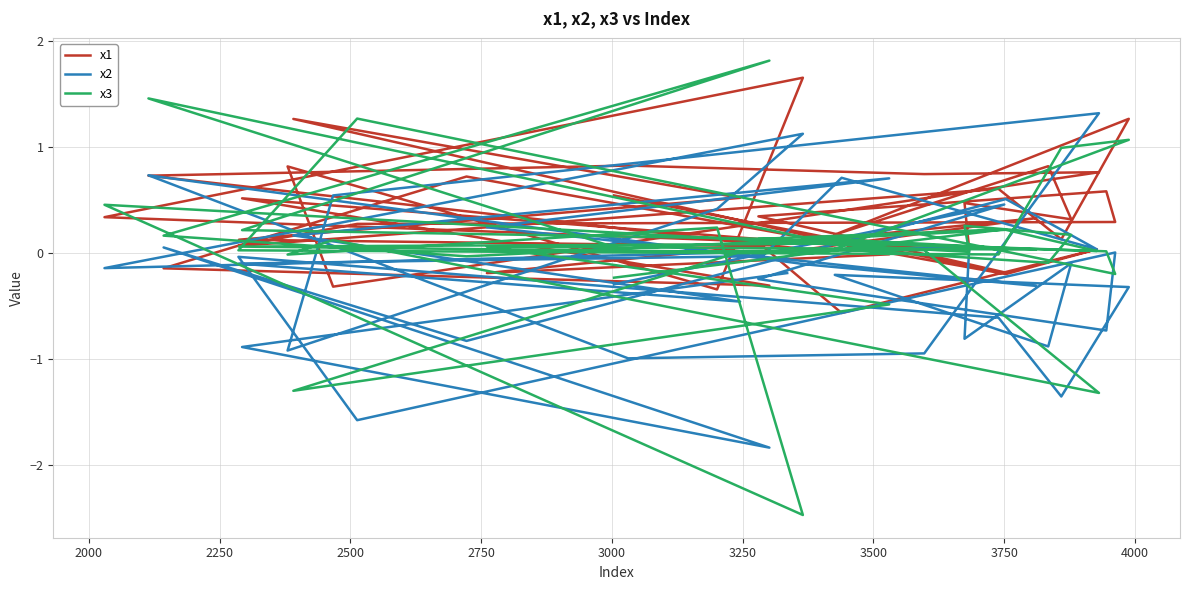

Rank the series by their maximum value, from highest to lowest.

x3, x1, x2